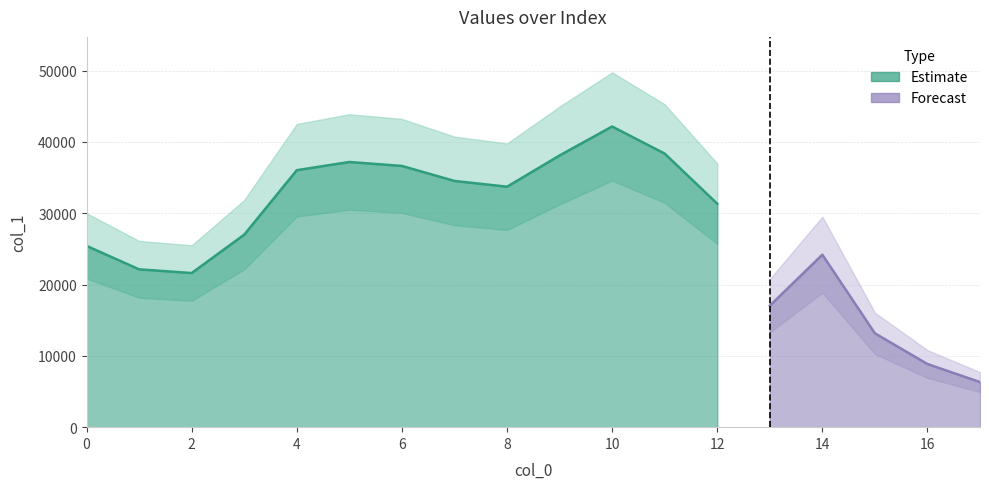

What is the average value?

27435